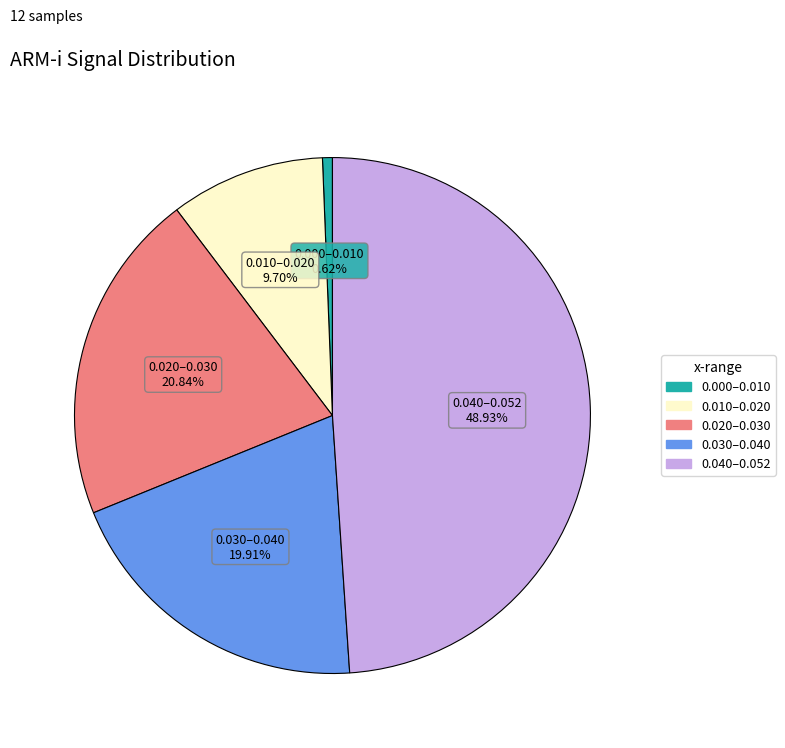

Is there any slice that represents more than half of the pie?

No